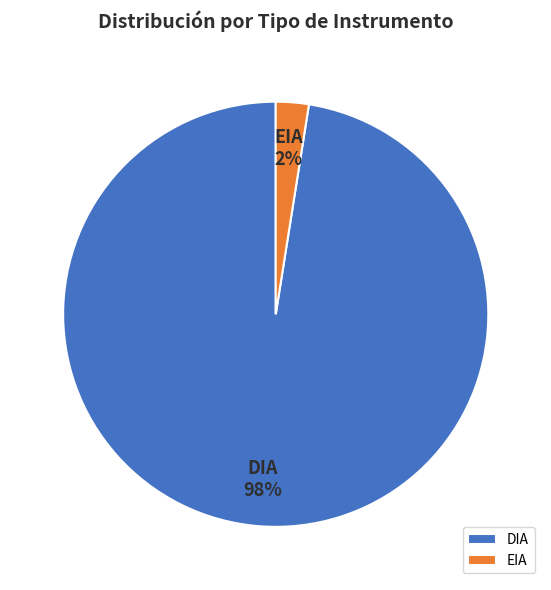

How many slices are in this pie chart?

2